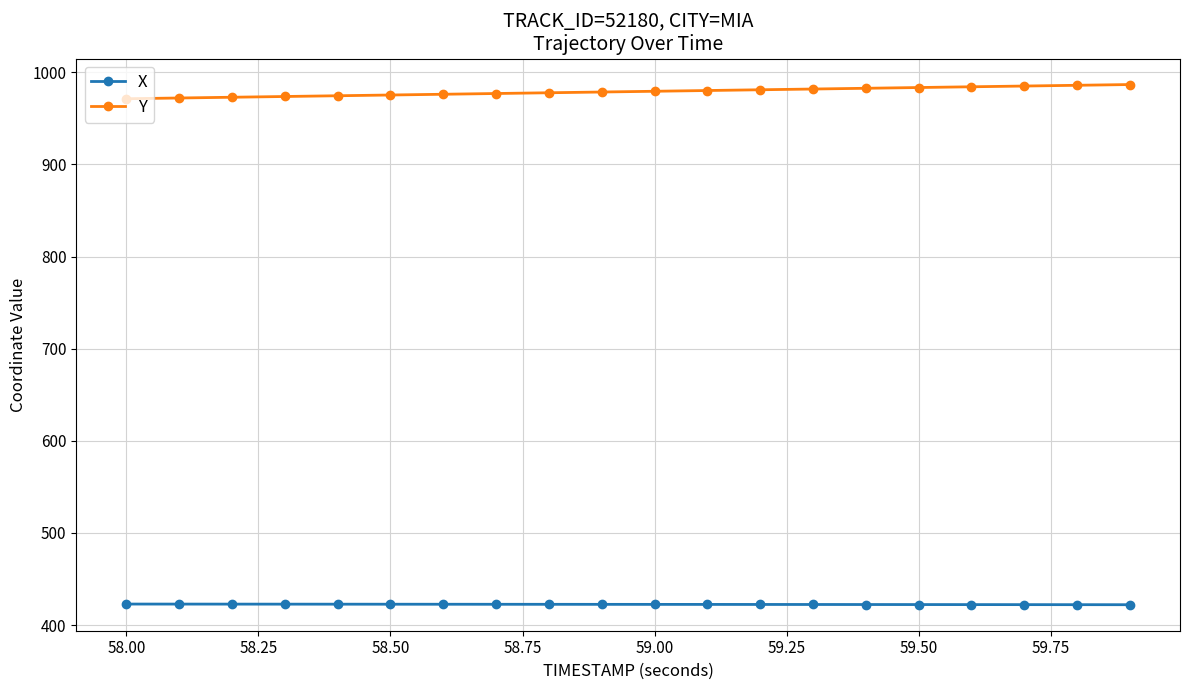

What is the difference between the maximum and minimum values in the X series?

0.7